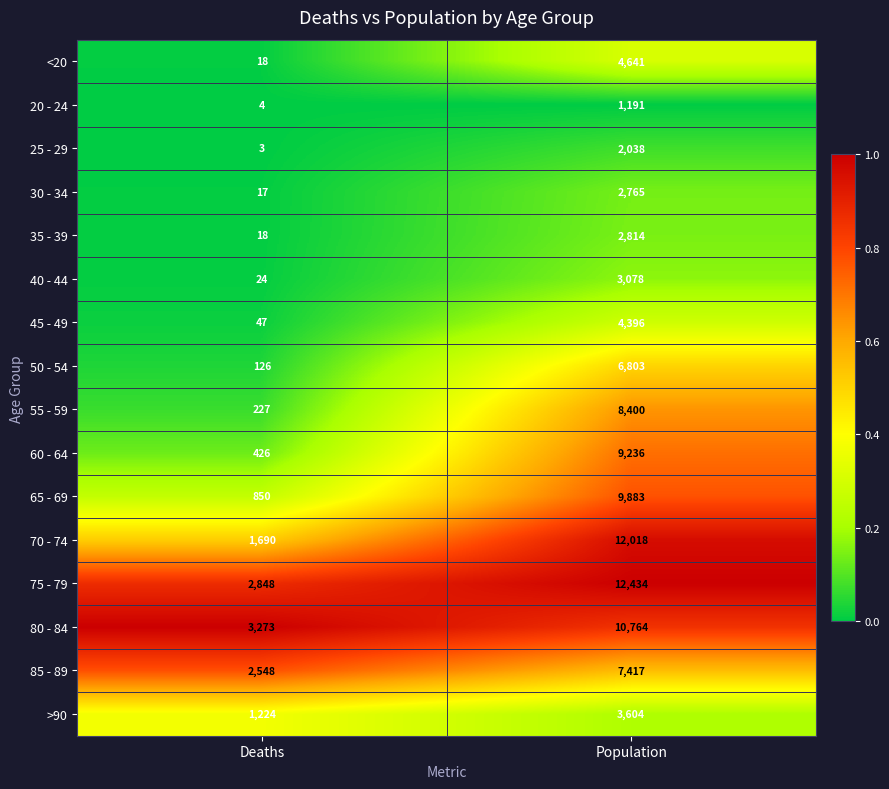

What is the sum of all 20 - 24 values?

1195